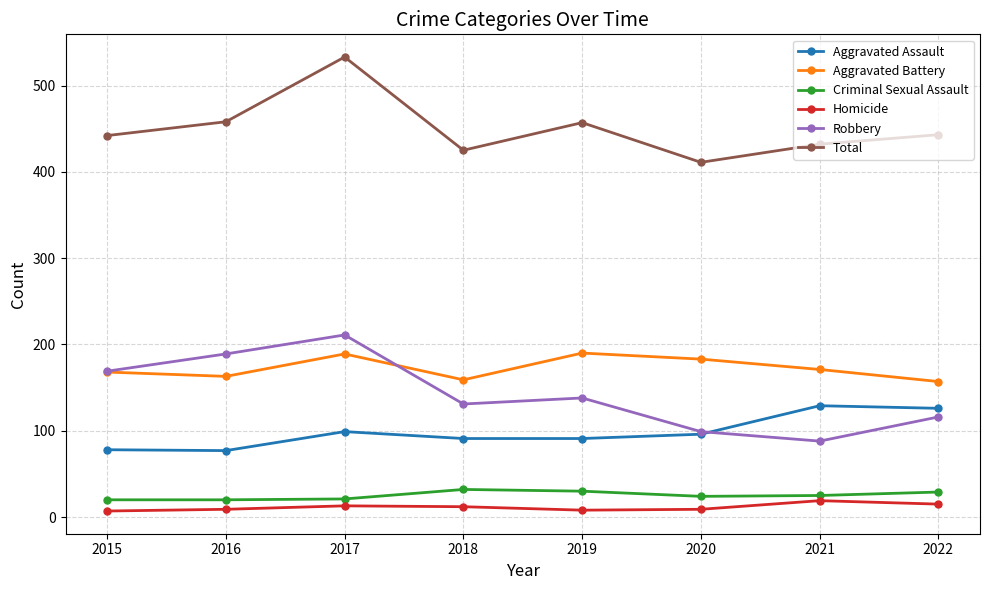

Does the chart have visible grid lines?

Yes